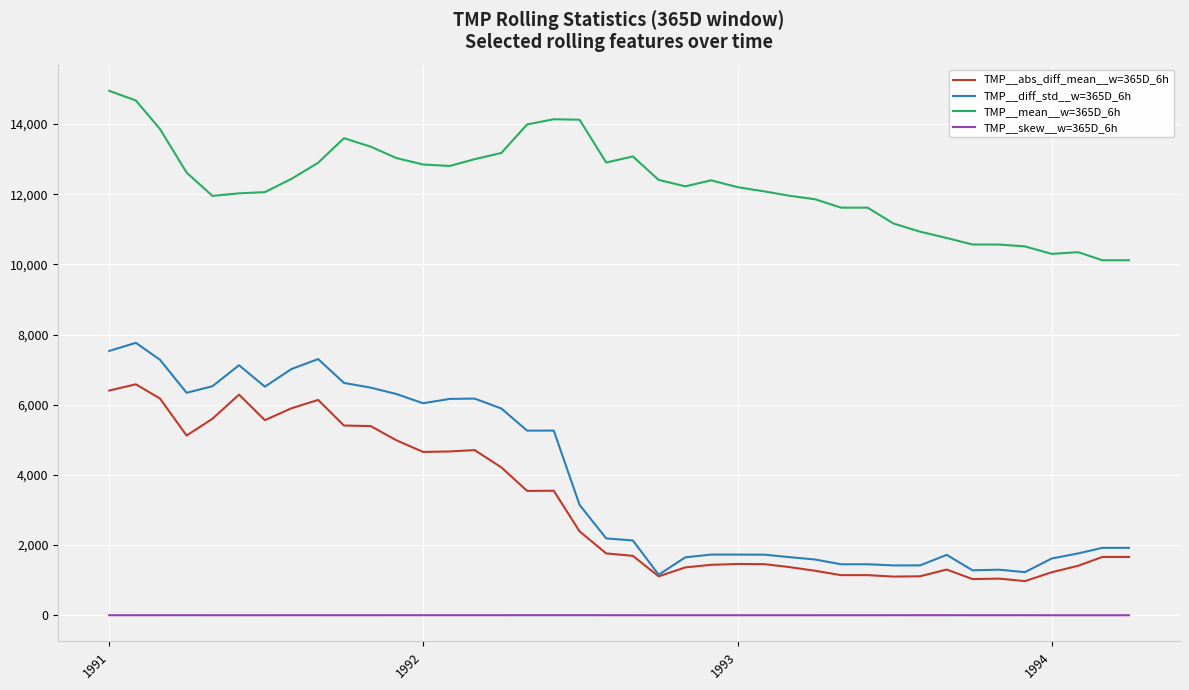

True or false: TMP__skew__w=365D_6h and TMP__abs_diff_mean__w=365D_6h intersect in this chart.

False